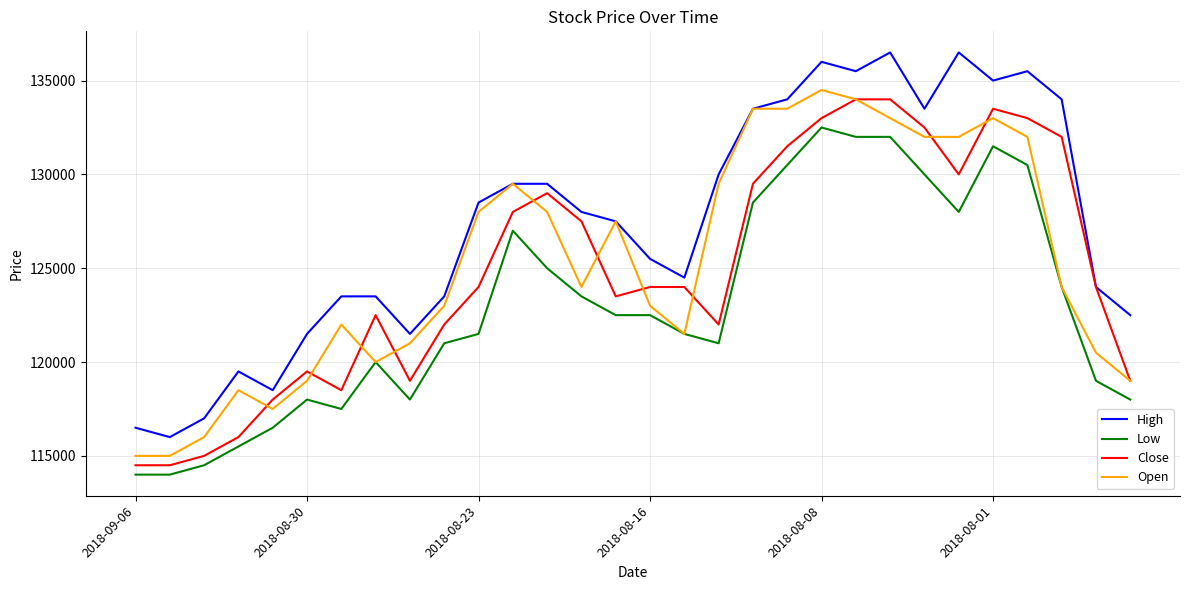

What is the smallest value displayed?

114000